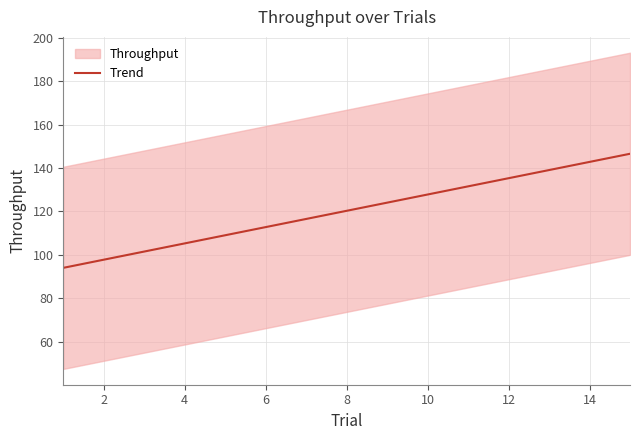

The value of Trend at 2 is 97.7. True or false?

True